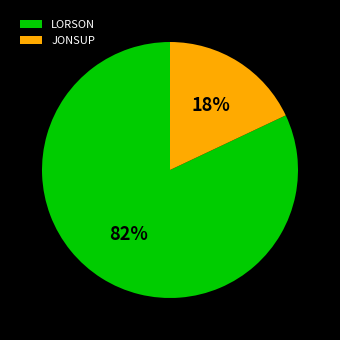

Rank the categories by value from highest to lowest.

LORSON, JONSUP